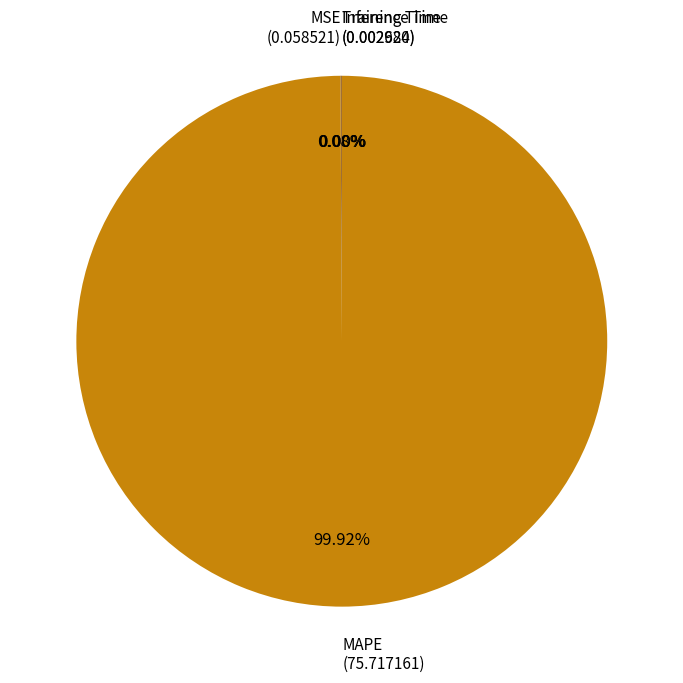

Is there a majority slice in this chart?

Yes